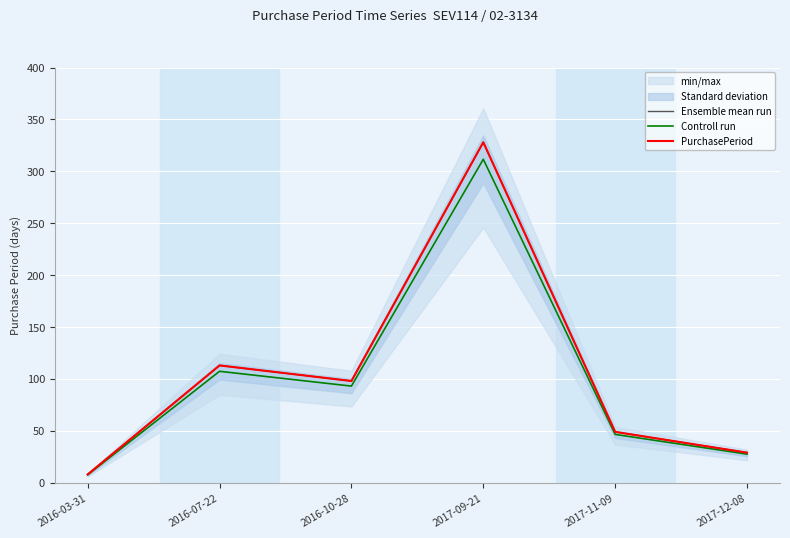

What is the difference between the maximum and minimum values in the PurchasePeriod series?

320.0